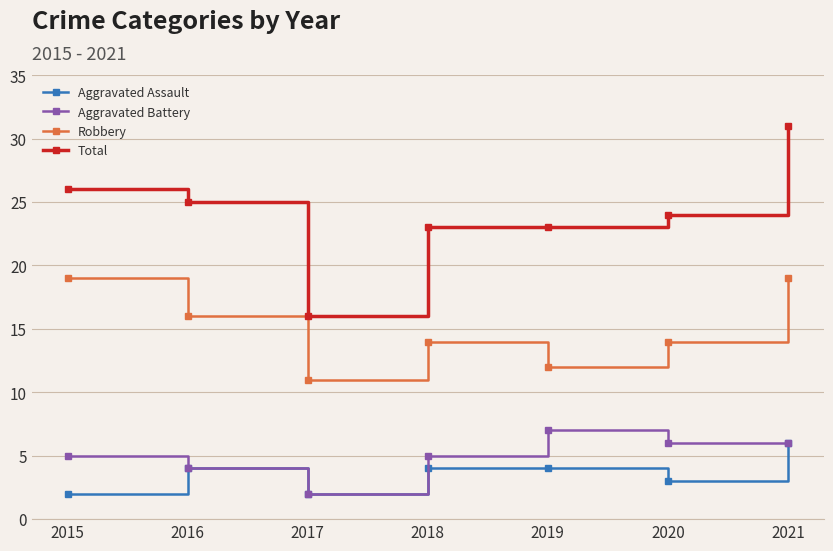

What is the maximum value shown in the chart?

31